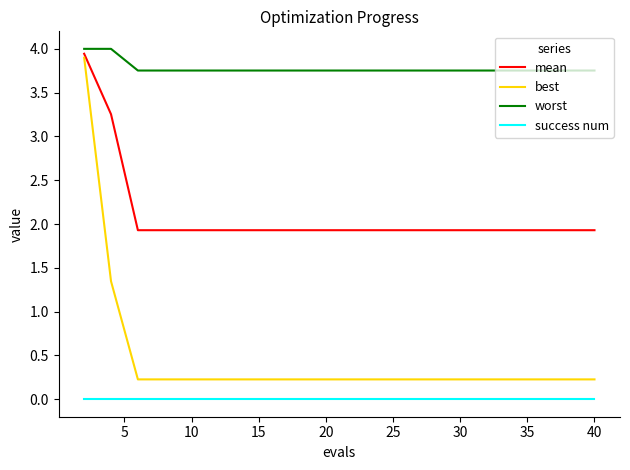

Which series has the largest total across all categories?

worst